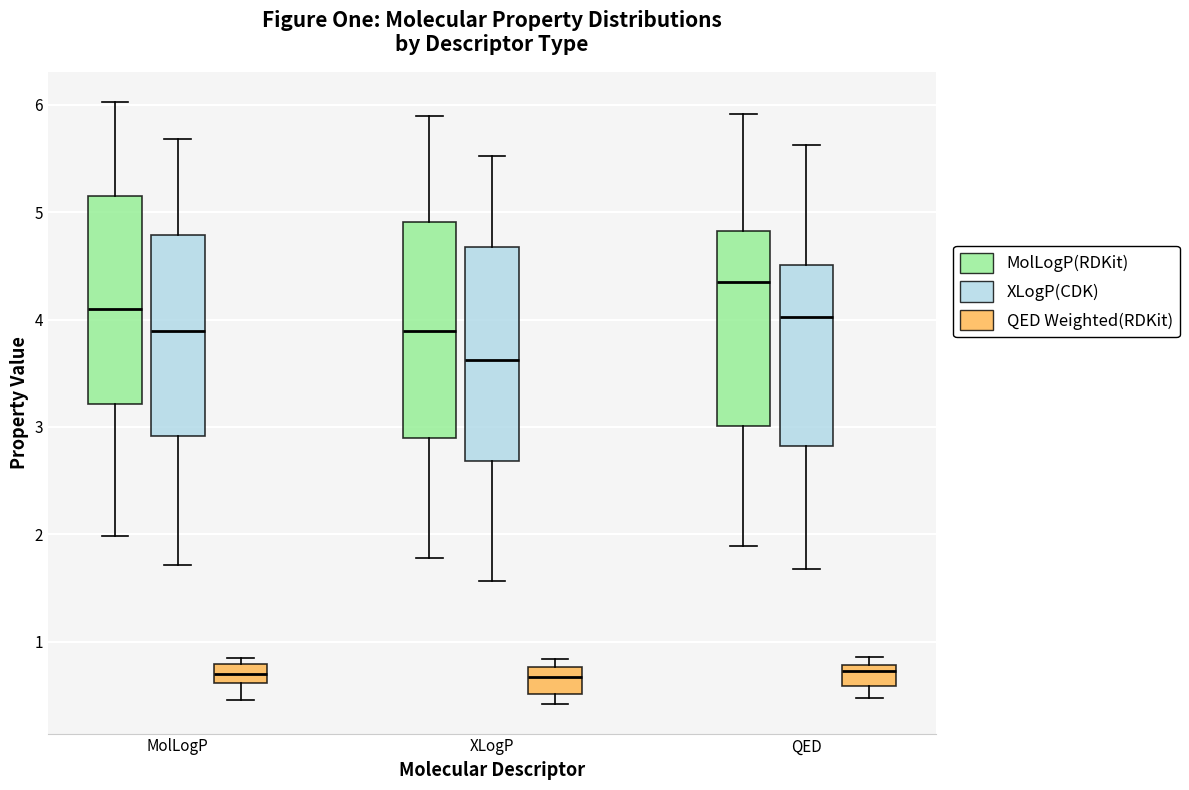

Reading left to right, transcribe this box plot: for each box, give where its median line is, the range the box spans, and where its two whiskers end, as read against the y-axis. The values are not printed on the chart, so give them approximately, as read against the axis.

MolLogP (MolLogP(RDKit)): median 4.1, box 3.2 to 5.2, whiskers 2.0 to 6.0
MolLogP (XLogP(CDK)): median 3.9, box 2.9 to 4.8, whiskers 1.7 to 5.7
MolLogP (QED Weighted(RDKit)): median 0.7, box 0.6 to 0.8, whiskers 0.5 to 0.8 (just above the box's upper edge)
XLogP (MolLogP(RDKit)): median 3.9, box 2.9 to 4.9, whiskers 1.8 to 5.9
XLogP (XLogP(CDK)): median 3.6, box 2.7 to 4.7, whiskers 1.6 to 5.5
XLogP (QED Weighted(RDKit)): median 0.7, box 0.5 to 0.8, whiskers 0.4 to 0.8 (just above the box's upper edge)
QED (MolLogP(RDKit)): median 4.3, box 3.0 to 4.8, whiskers 1.9 to 5.9
QED (XLogP(CDK)): median 4.0, box 2.8 to 4.5, whiskers 1.7 to 5.6
QED (QED Weighted(RDKit)): median 0.7, box 0.6 to 0.8, whiskers 0.5 to 0.9